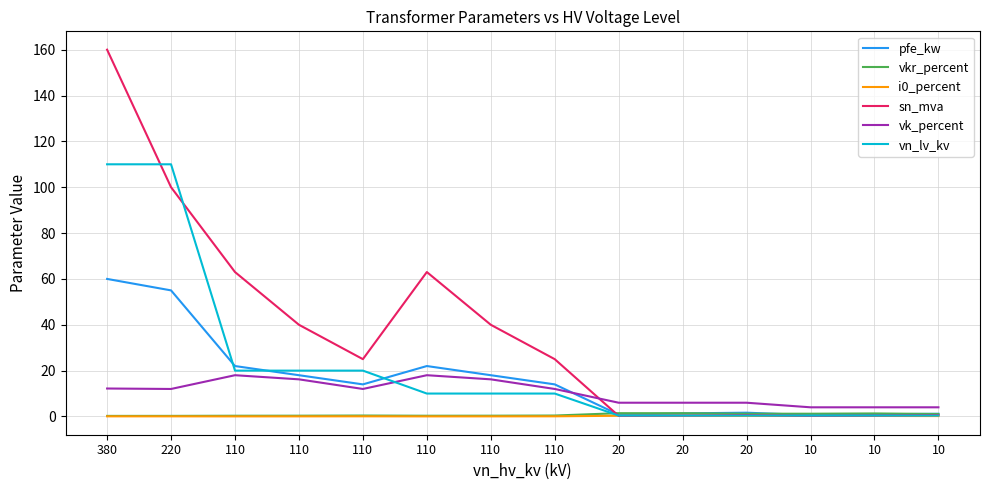

Which series changed the most between 380 and 220?

sn_mva